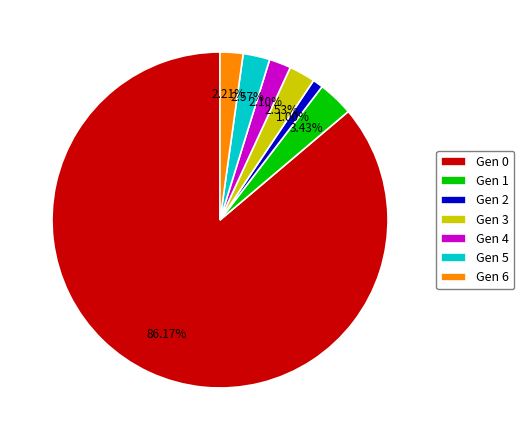

What is the smallest slice in the pie chart?

Gen 2